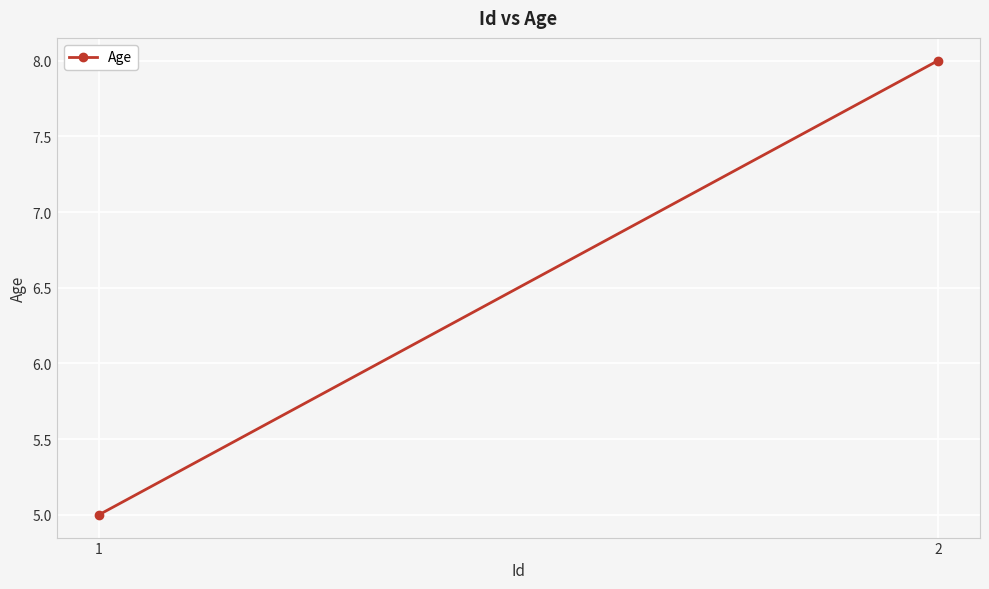

What is the difference between the values at 2 and 1?

3